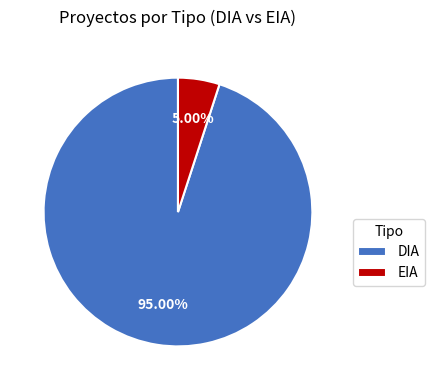

How many segments does this pie chart have?

2